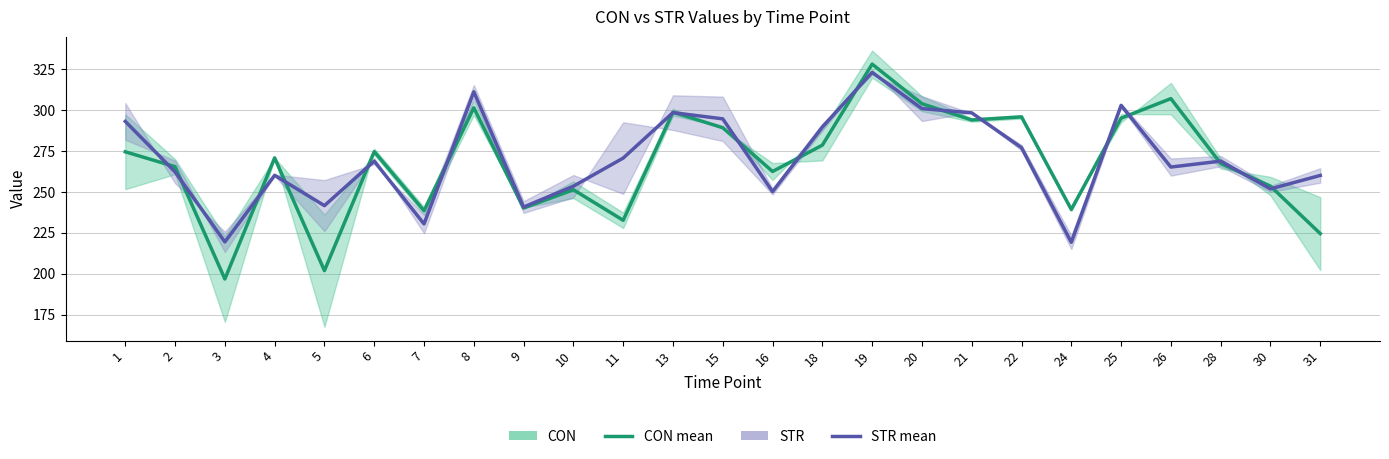

At which label is CON closest to 262?

16